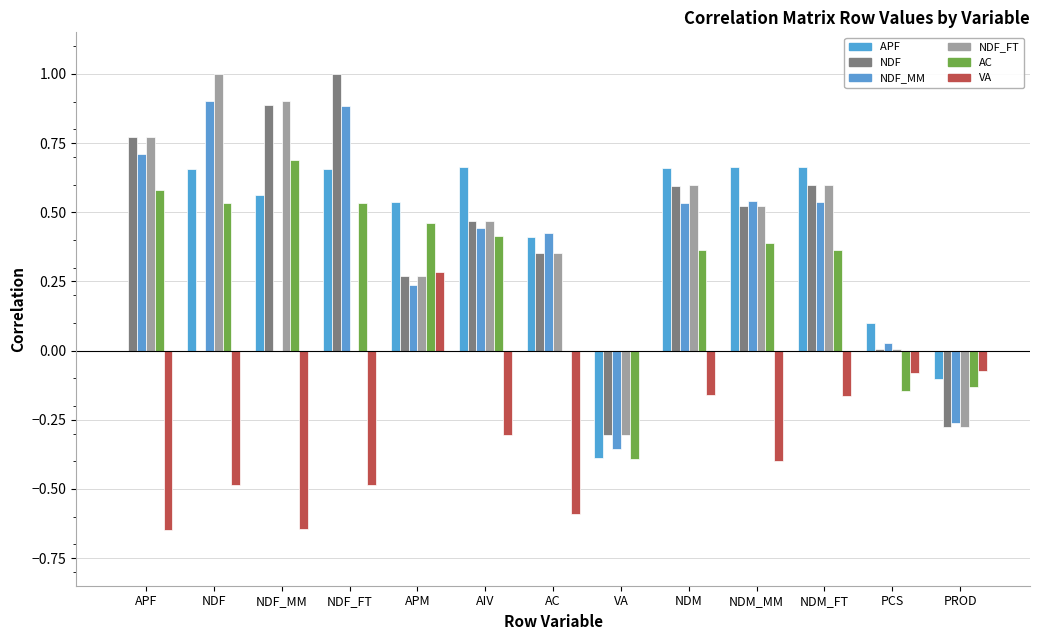

Which category has the lowest value across all series?

APF